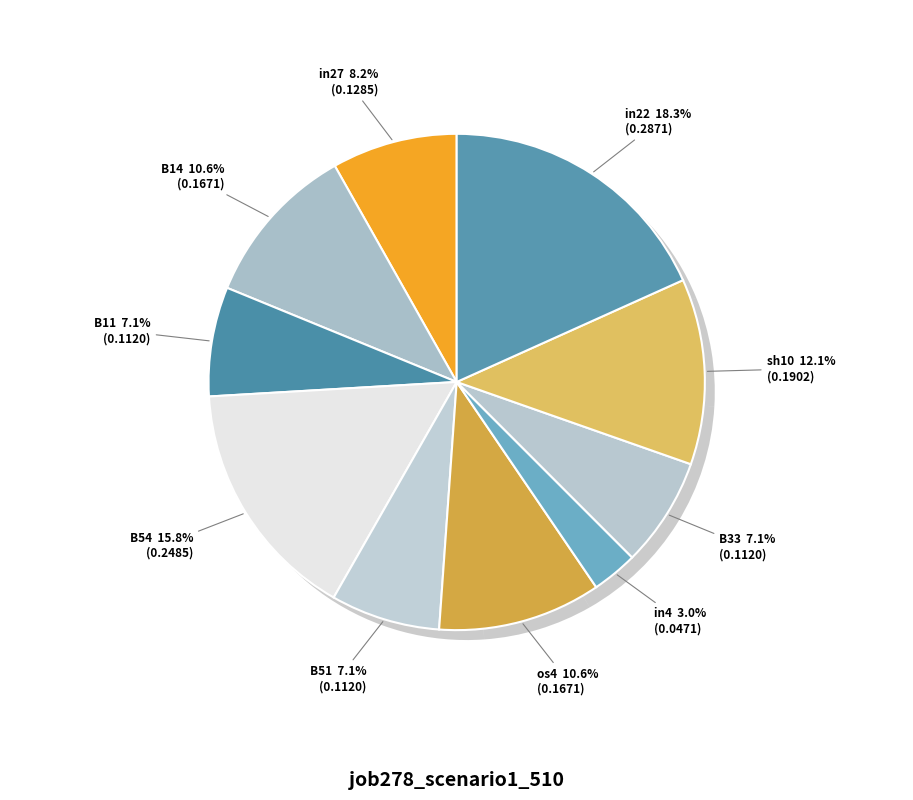

Rank the categories by value from highest to lowest.

in22, B54, sh10, B14, os4, in27, B11, B51, B33, in4